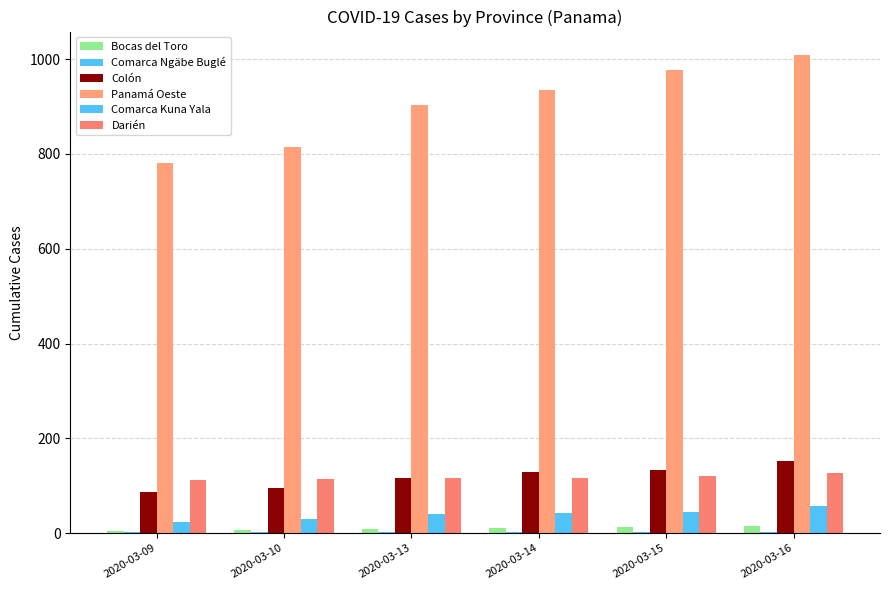

What is the average value of the Comarca Ngäbe Buglé series?

2